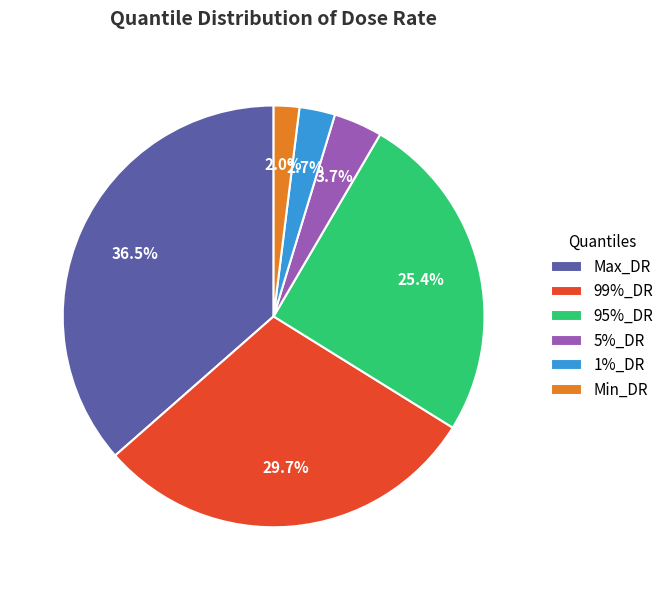

Between Max_DR and 99%_DR, which is larger?

Max_DR